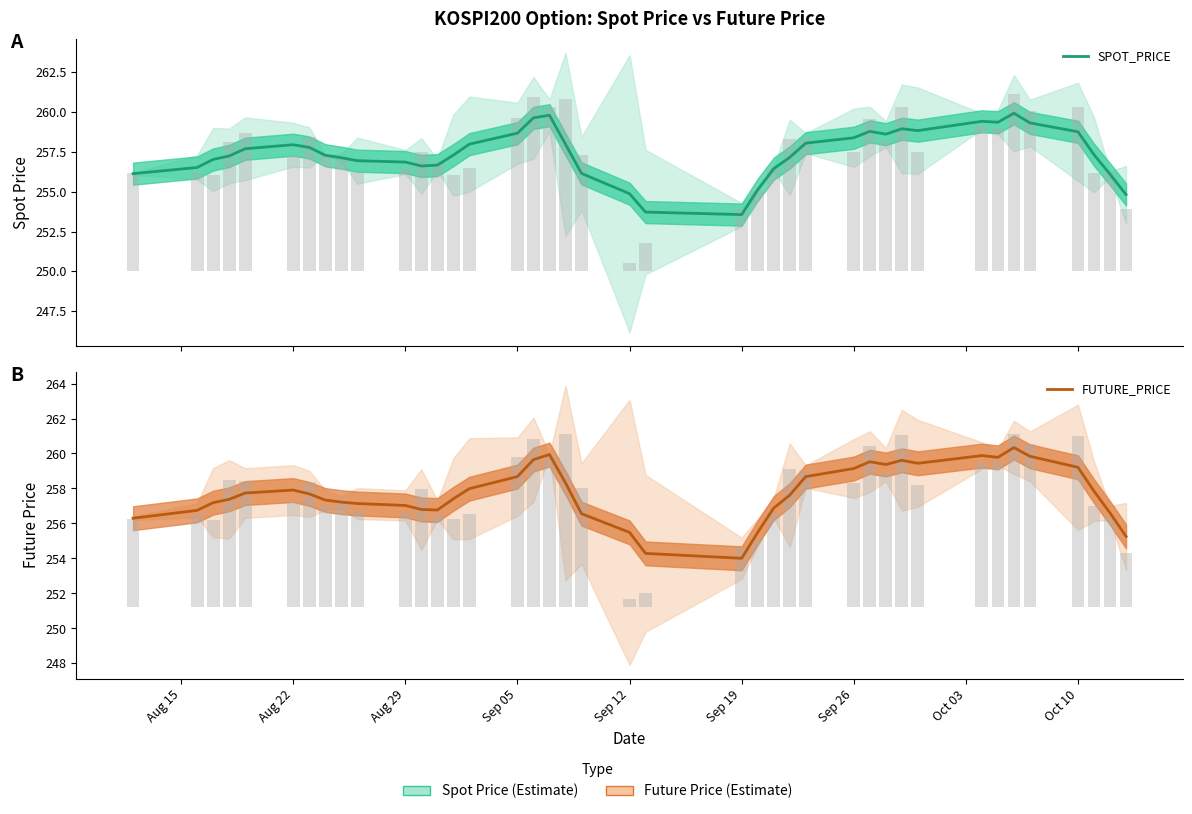

How many categories are shown in the chart?

40